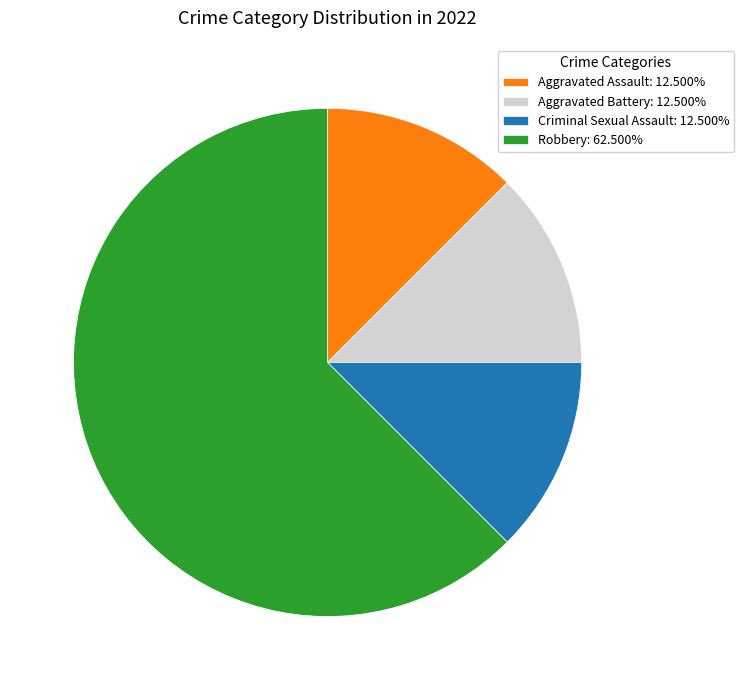

Combined, do Criminal Sexual Assault: 12.500% and Aggravated Assault: 12.500% account for over 50%?

No